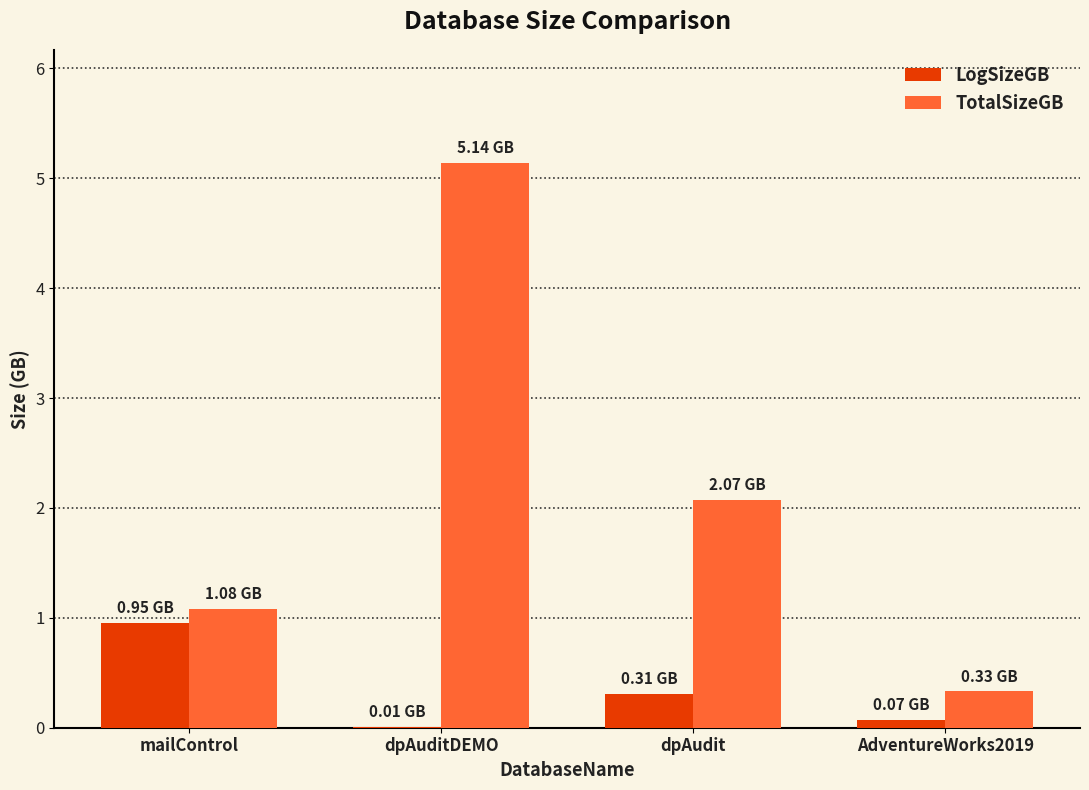

Which series has the largest total across all categories?

TotalSizeGB